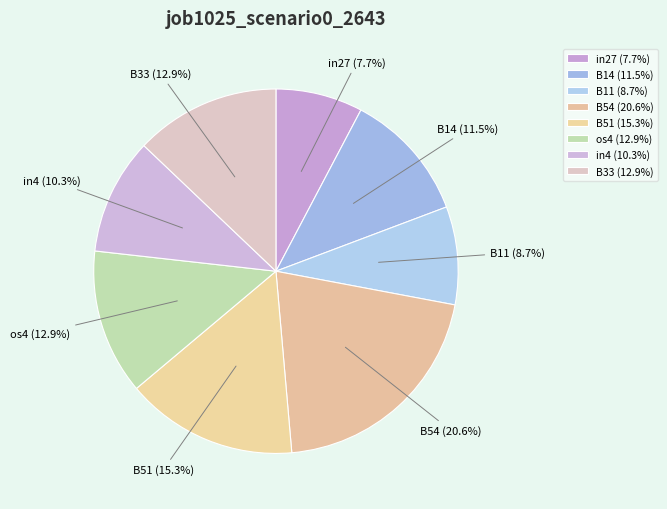

Does any single category account for the majority?

No